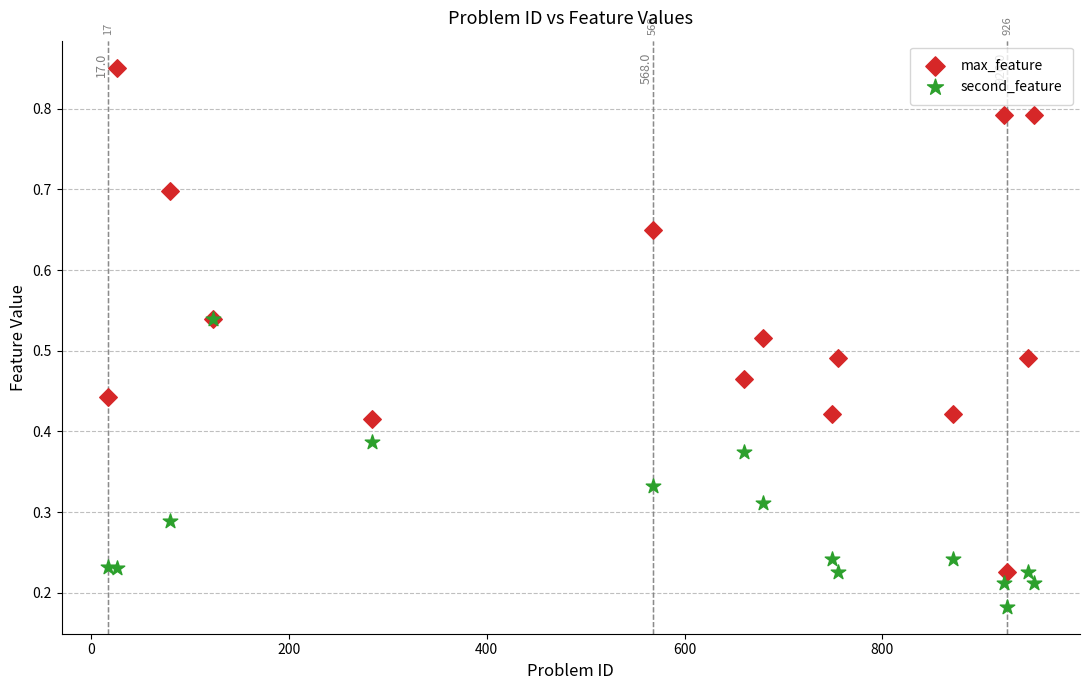

What are all the series names shown in the legend?

max_feature, second_feature